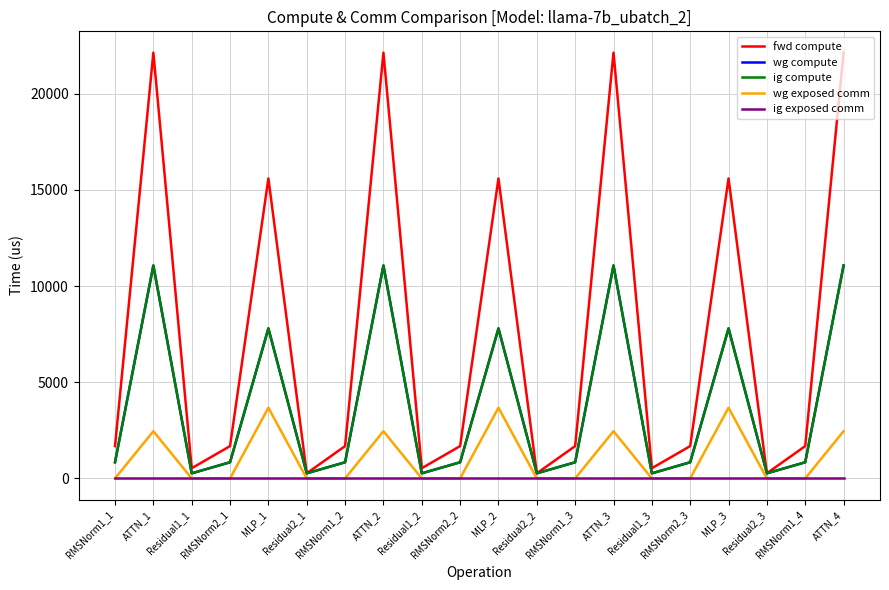

Does the chart display data point markers on the line(s)?

No